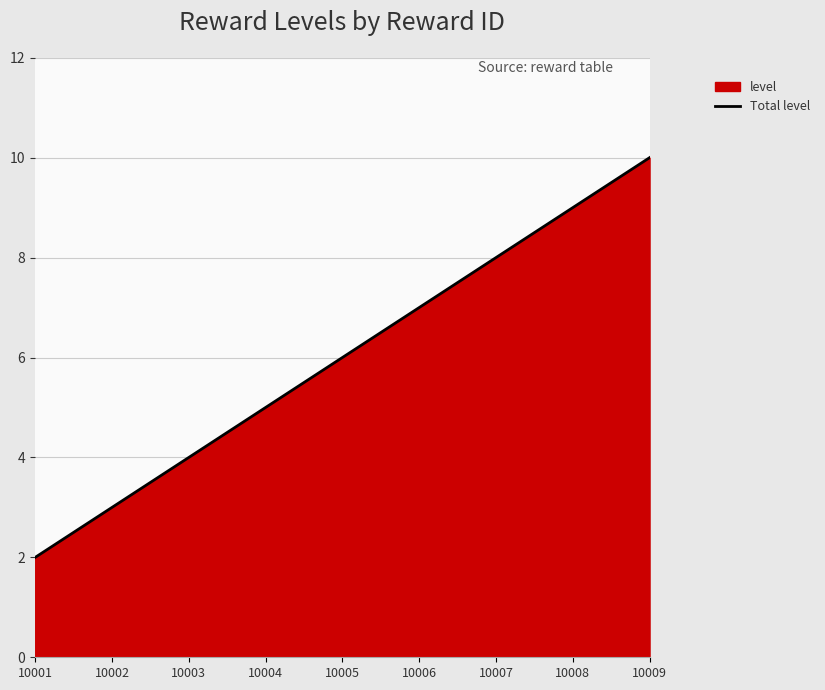

True or false: the data shows 5 at 10004.

True